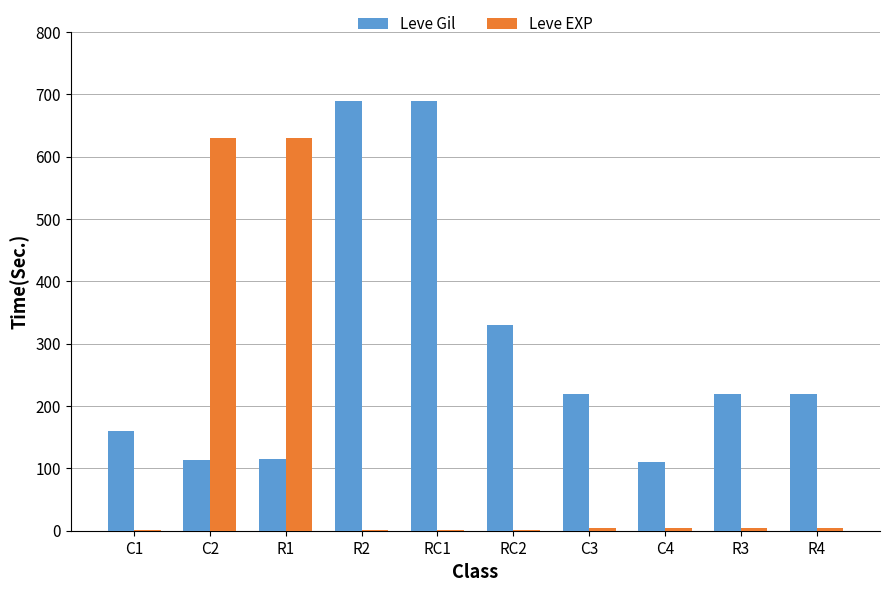

Are the bars horizontal?

No